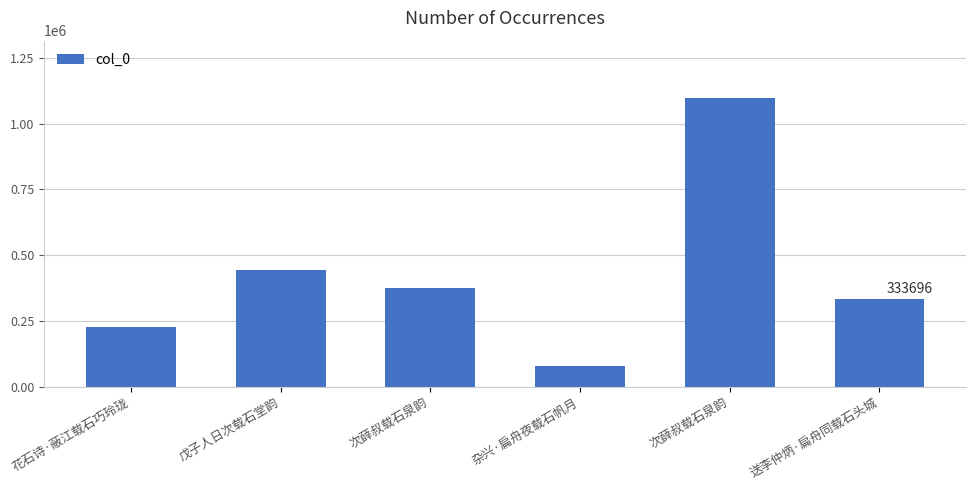

How many bars are there in total?

6